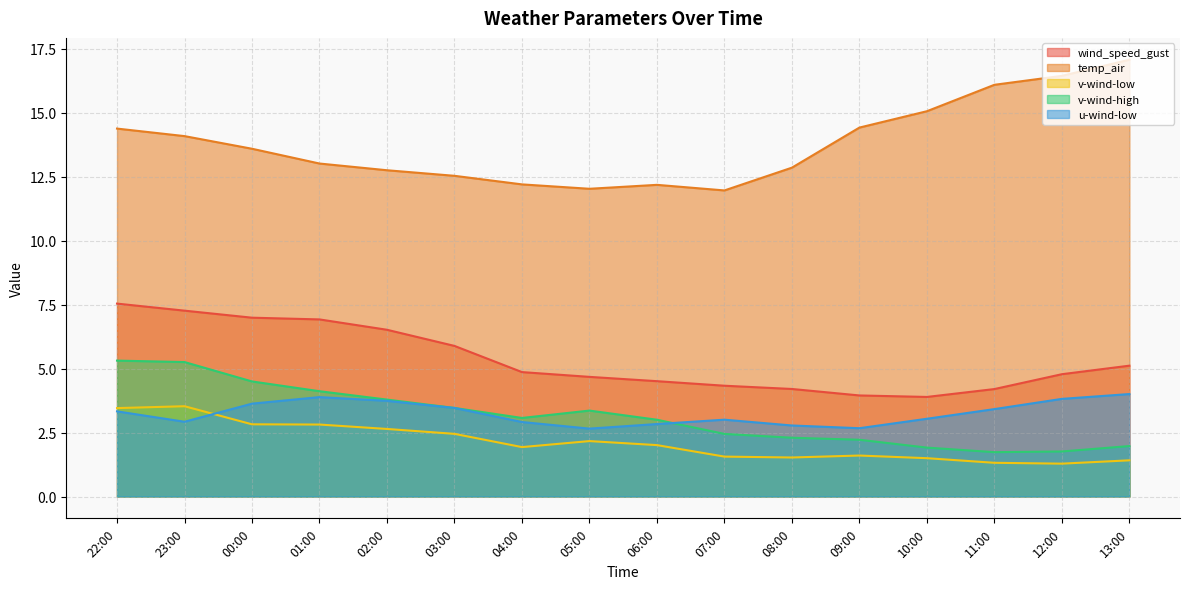

What is the spread (max minus min) of values at 22:00?

11.0